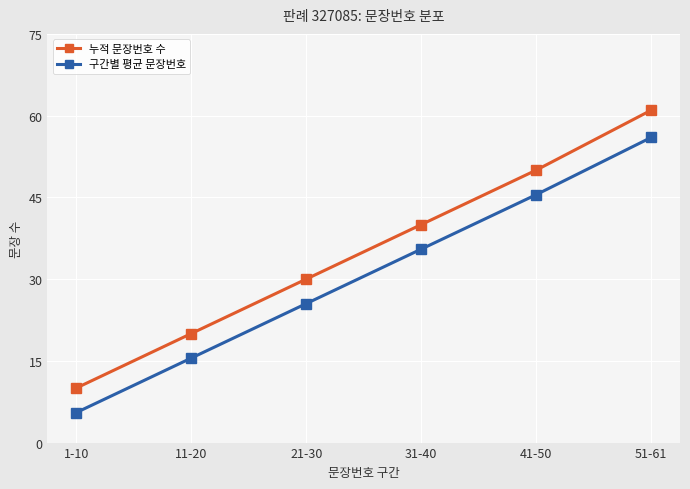

Read the 누적 문장번호 수 value at 31-40.

40.0